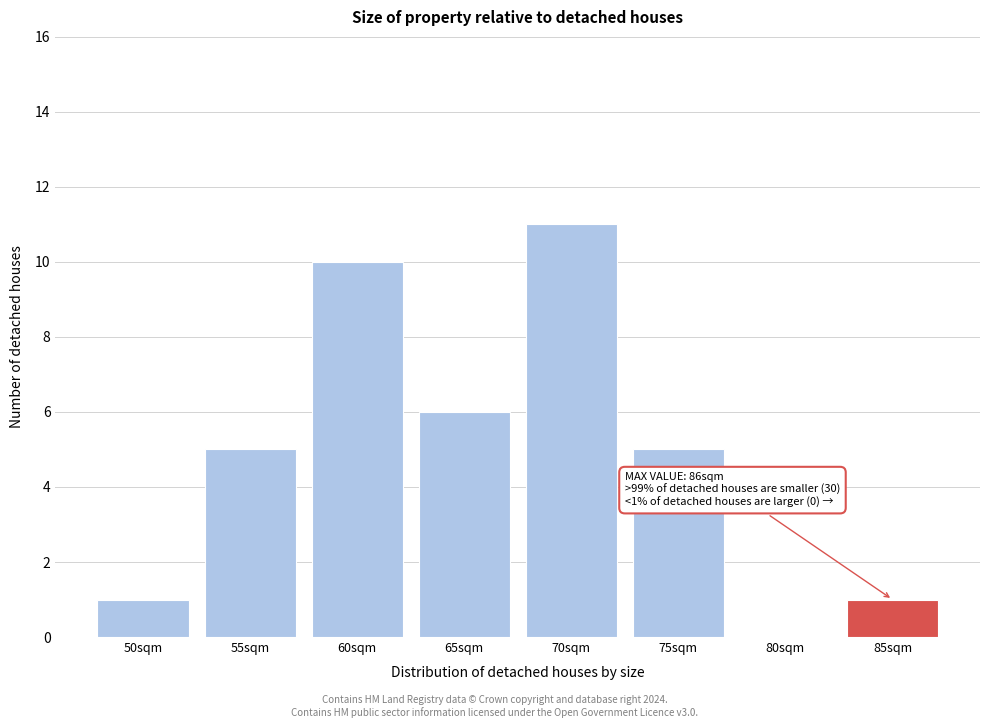

Reading left to right, transcribe all the data shown in this chart.

50sqm=1	55sqm=5	60sqm=10	65sqm=6	70sqm=11	75sqm=5	80sqm=0	85sqm=1